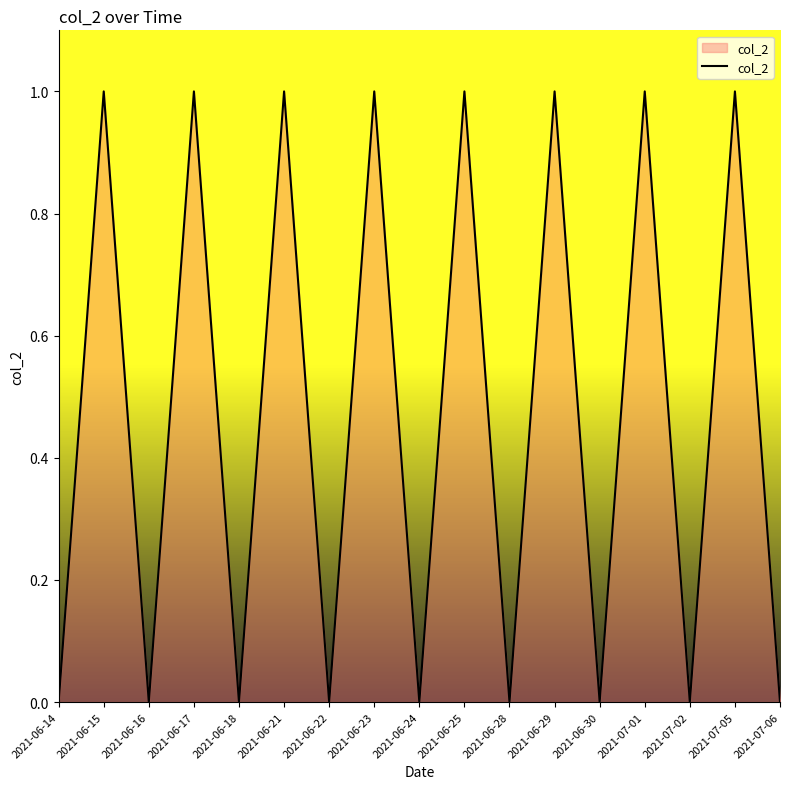

Reading right to left, what are all the values shown in this chart?

0	1	0	1	0	1	0	1	0	1	0	1	0	1	0	1	0